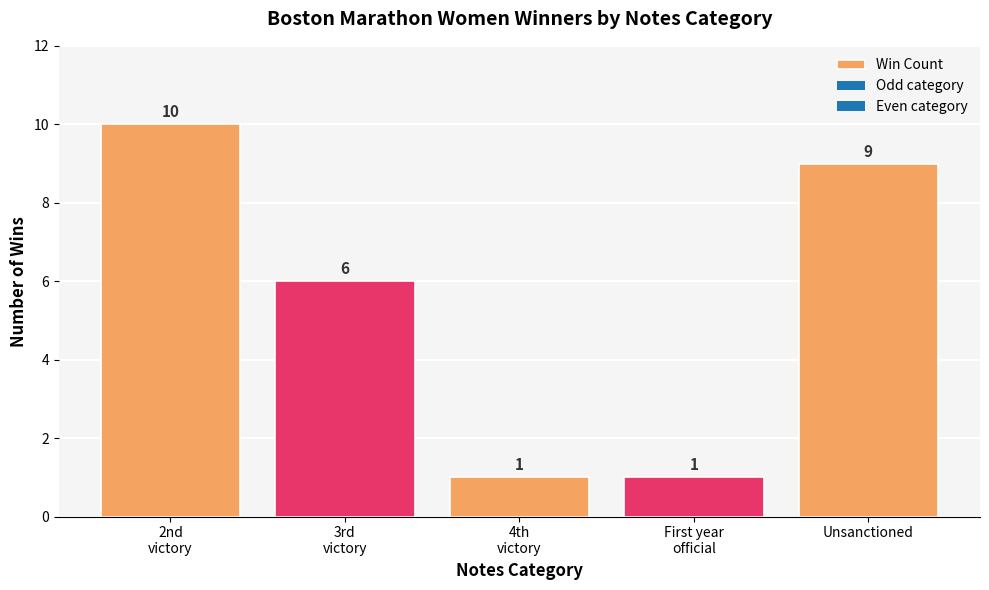

True or false: the data shows 9 at Unsanctioned.

True